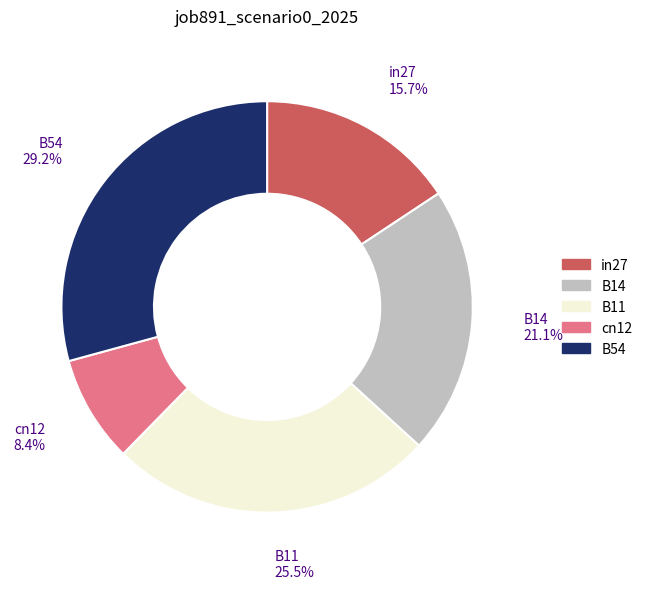

To the nearest percent, what is the average slice percentage?

20%